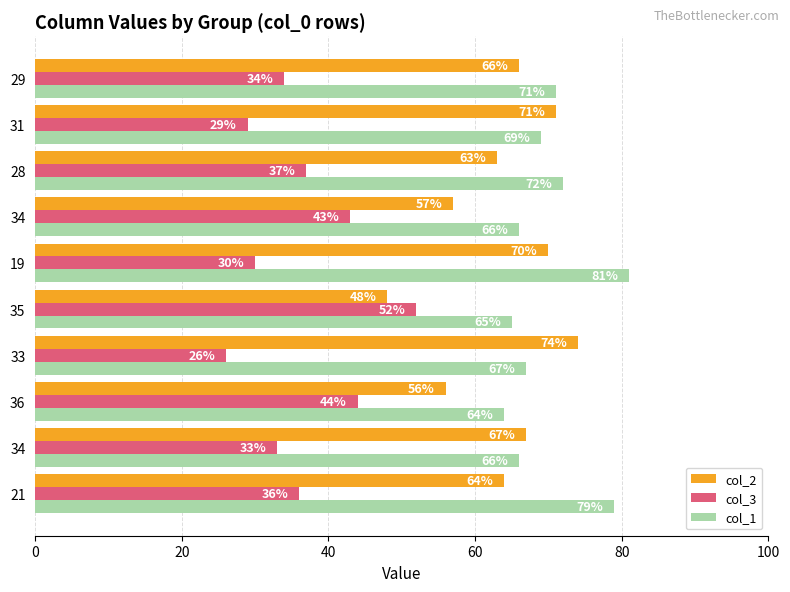

Count the number of data series in this chart.

3